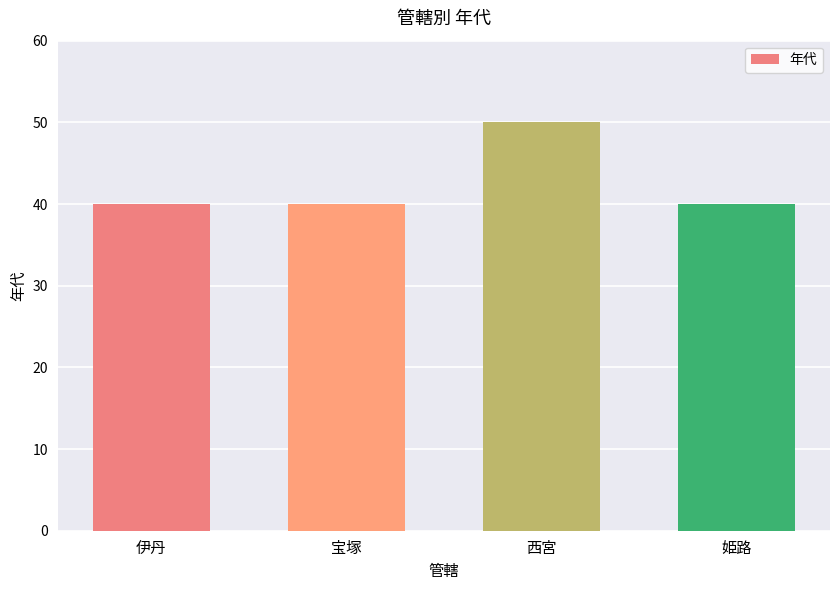

What is the ratio of the value at 宝塚 to the value at 西宮?

0.8